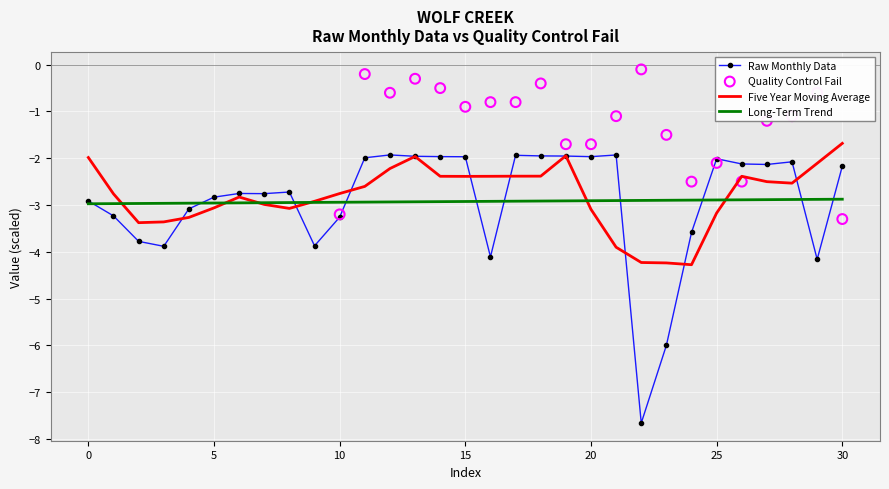

What is the change in value from 0 to 29?

-1.2